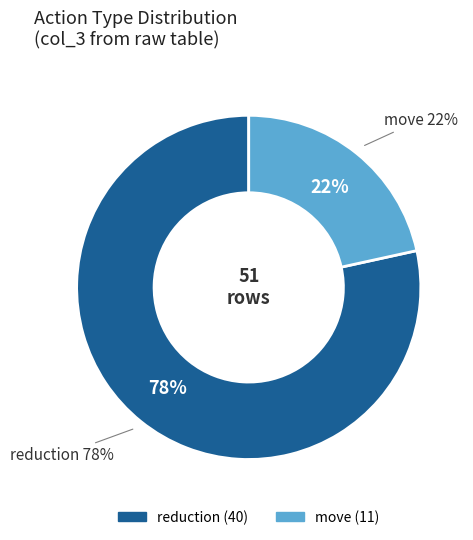

Which slice is the smallest?

move